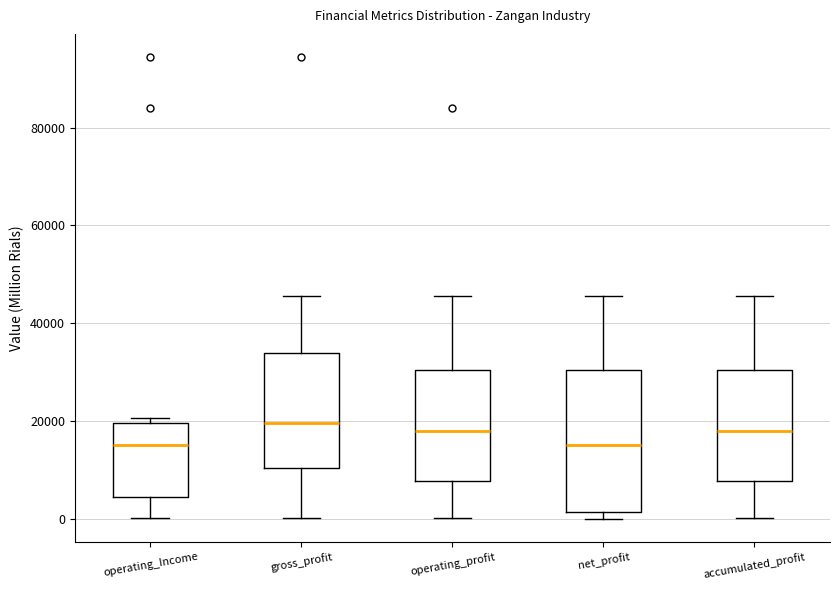

Where does the lower whisker of the box for gross_profit end on the y-axis? The values are not printed on the chart, so give them approximately, as read against the axis.

0